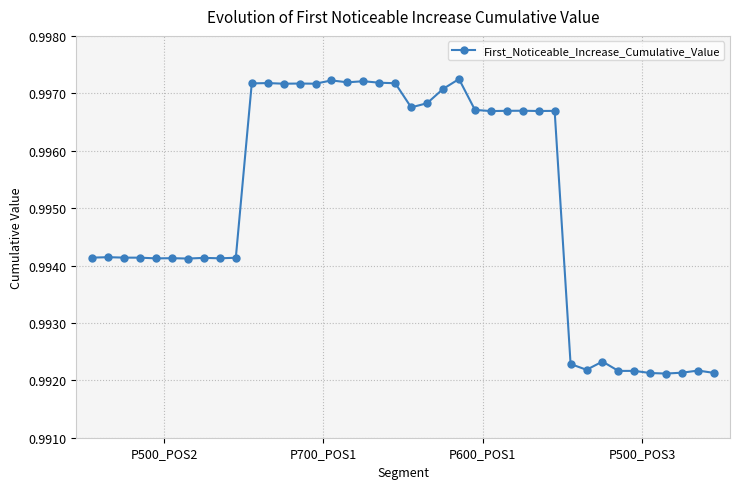

Does the chart display data point markers on the line(s)?

Yes